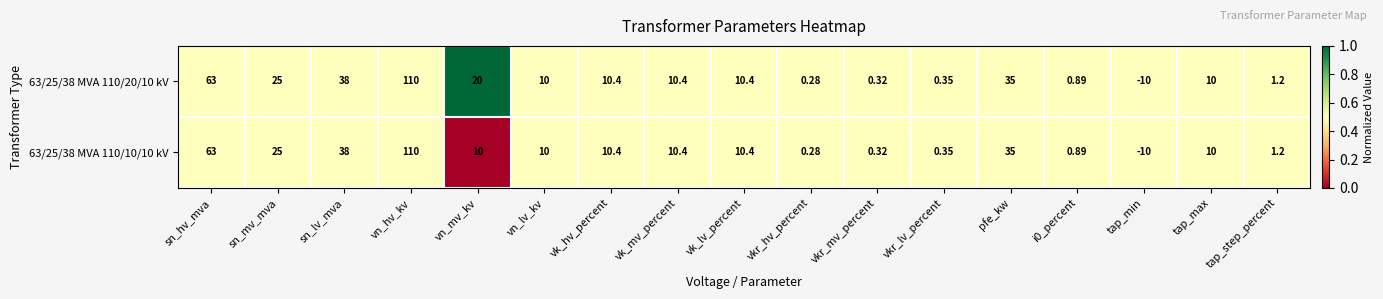

Which category has the highest value in the 63/25/38 MVA 110/10/10 kV series?

vn_hv_kv